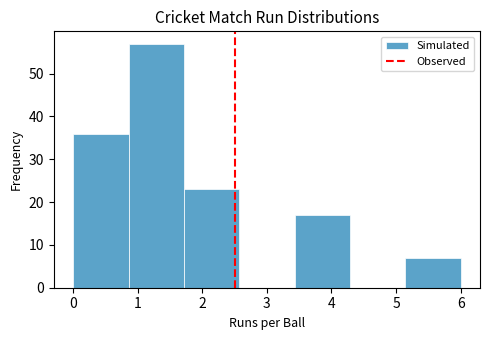

How tall is the bar that spans 0.9 to 1.7 on the x-axis? Neither the bar edges nor the heights are printed on the chart, so give them approximately, as read against the axes.

57